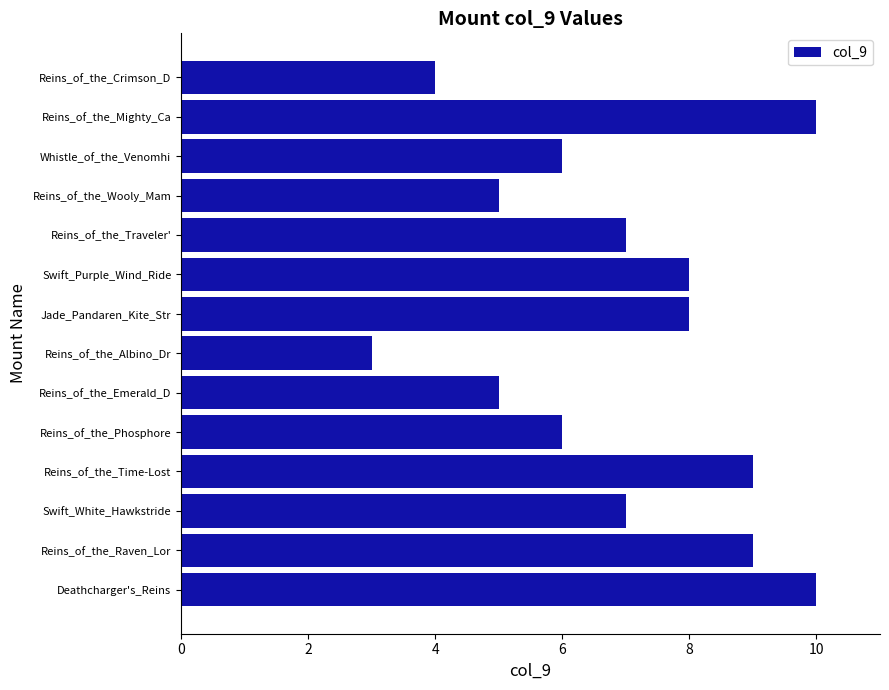

How many data points does each series have?

14